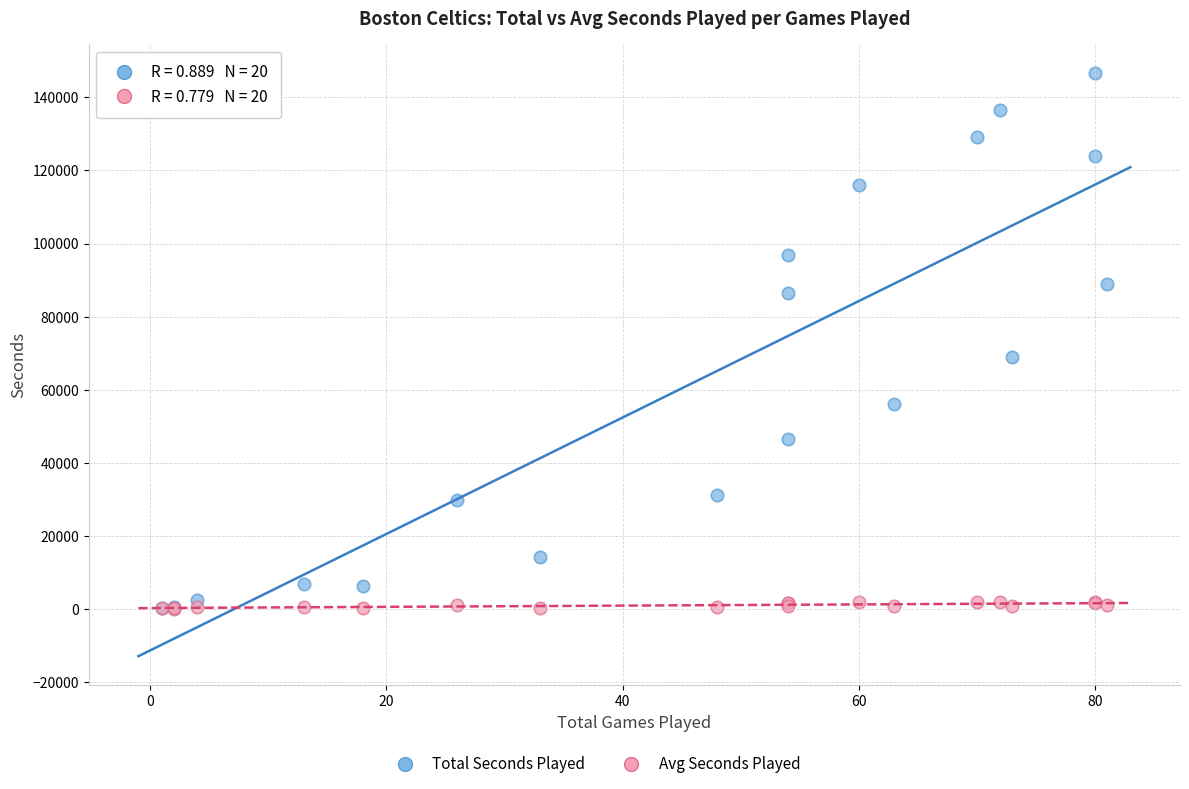

Which series reaches the maximum Y coordinate?

Total Seconds Played